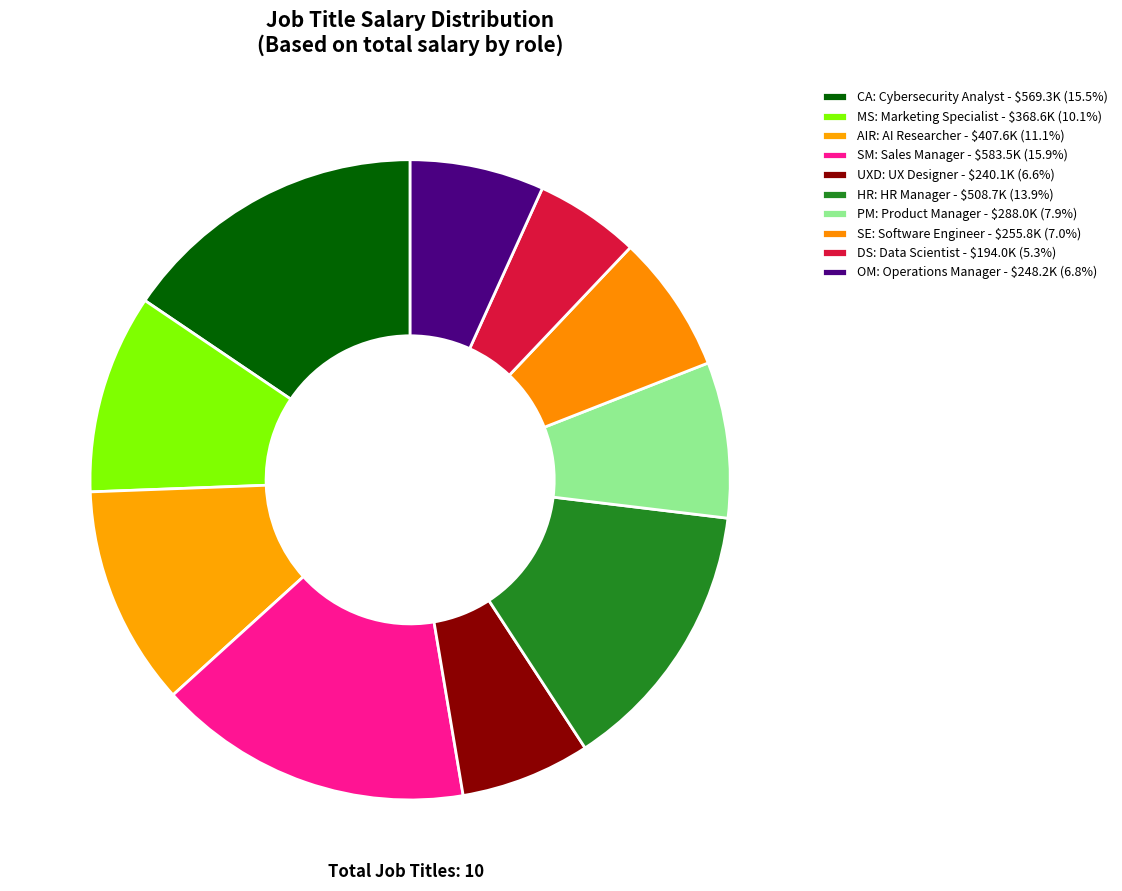

How many segments does this pie chart have?

10